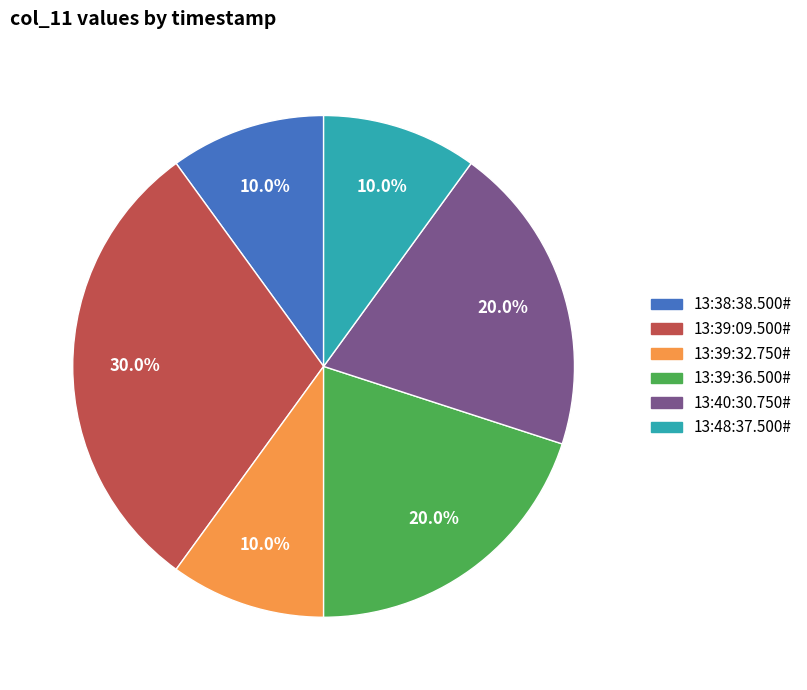

Which category has the biggest portion of the pie?

13:39:09.500#